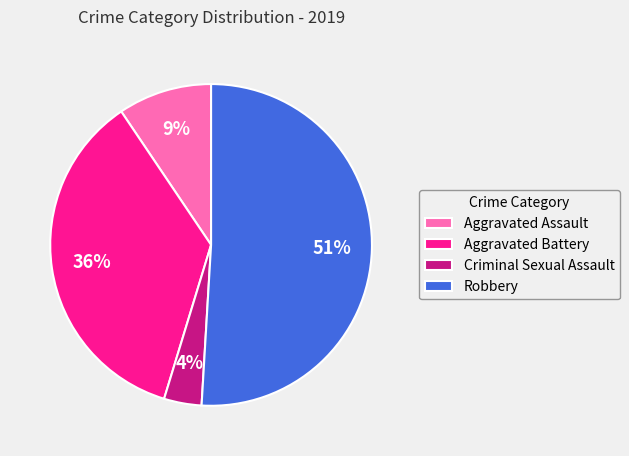

True or false: Criminal Sexual Assault accounts for 4% of the total.

True